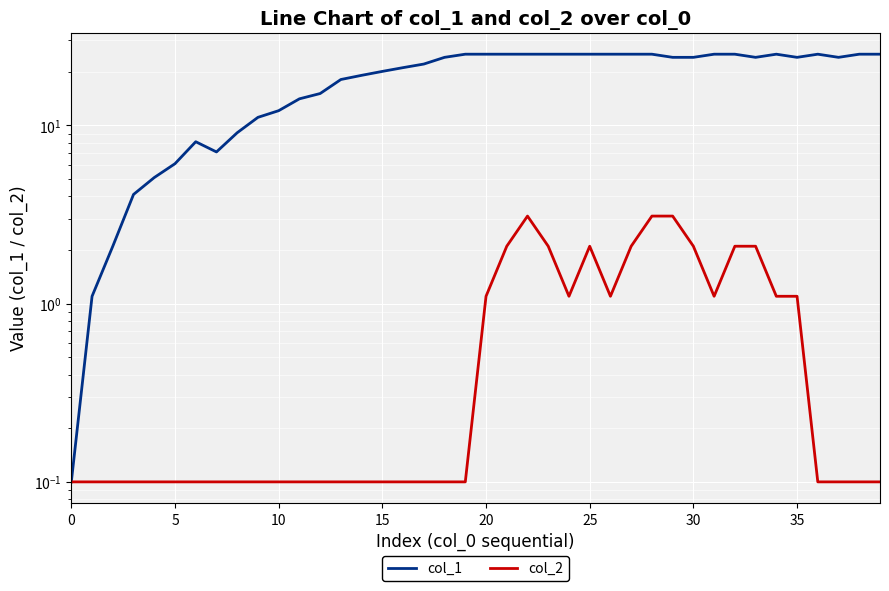

Reading right to left, list all the values displayed in this chart.

col_1: 25.1	25.1	24.1	25.1	24.1	25.1	24.1	25.1	25.1	24.1	24.1	25.1	25.1	25.1	25.1	25.1	25.1	25.1	25.1	25.1	25.1	24.1	22.1	21.1	20.1	19.1	18.1	15.1	14.1	12.1	11.1	9.1	7.1	8.1	6.1	5.1	4.1	2.1	1.1	0.1
col_2: 0.1	0.1	0.1	0.1	1.1	1.1	2.1	2.1	1.1	2.1	3.1	3.1	2.1	1.1	2.1	1.1	2.1	3.1	2.1	1.1	0.1	0.1	0.1	0.1	0.1	0.1	0.1	0.1	0.1	0.1	0.1	0.1	0.1	0.1	0.1	0.1	0.1	0.1	0.1	0.1